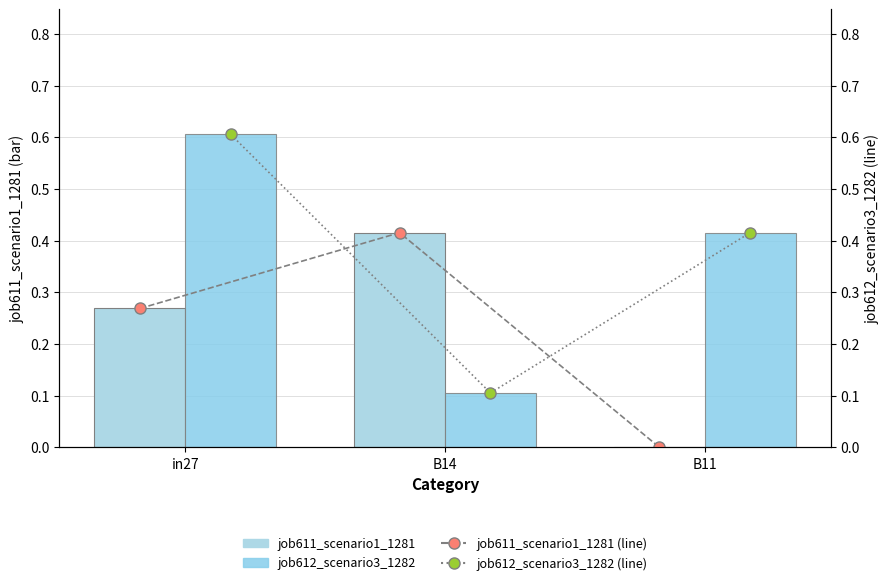

What are all the series names shown in the legend?

job611_scenario1_1281, job612_scenario3_1282, job611_scenario1_1281 (line), job612_scenario3_1282 (line)